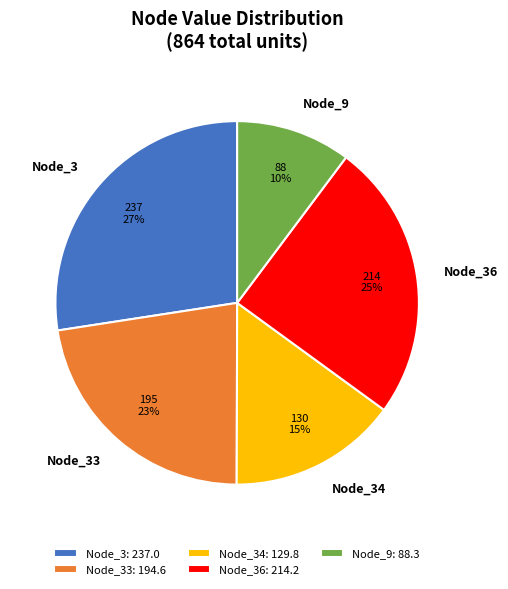

What is the ratio of the value at Node_9 to the value at Node_36?

0.4